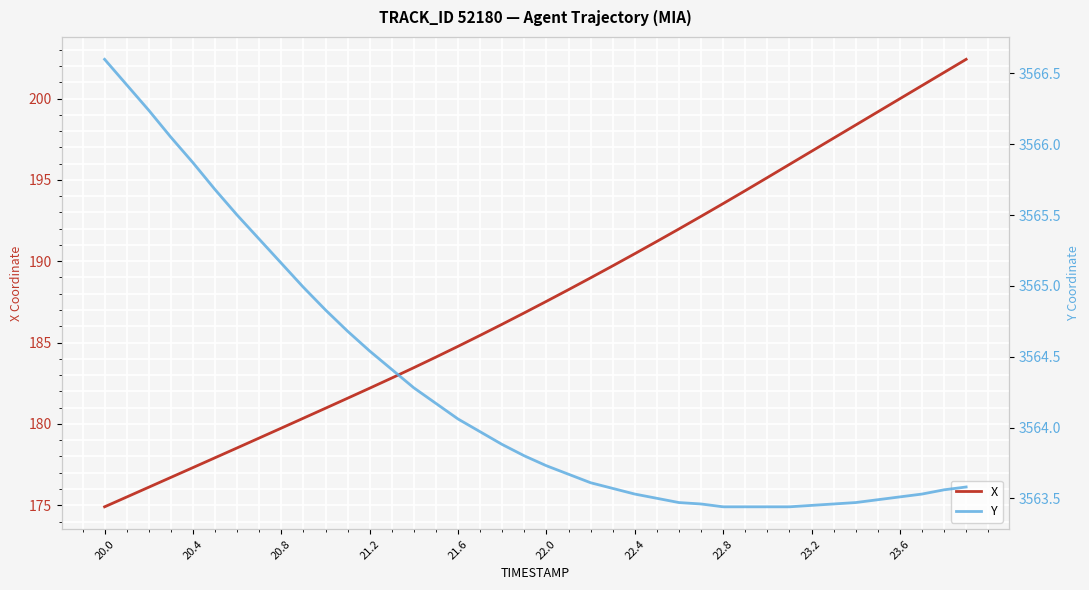

List the series in order of their peak value, lowest first.

X, Y